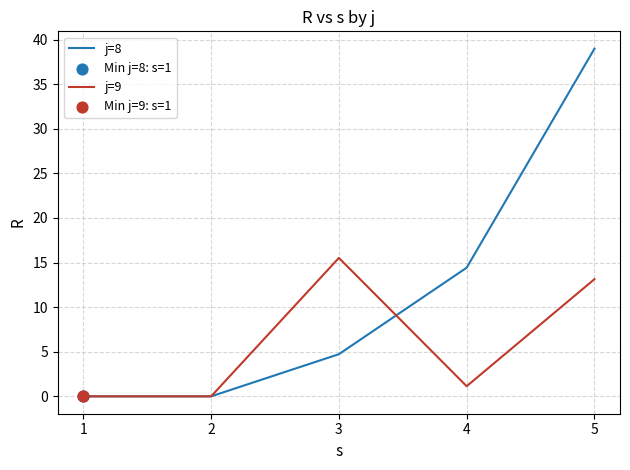

Rank the series by their maximum value, from lowest to highest.

j=9, j=8